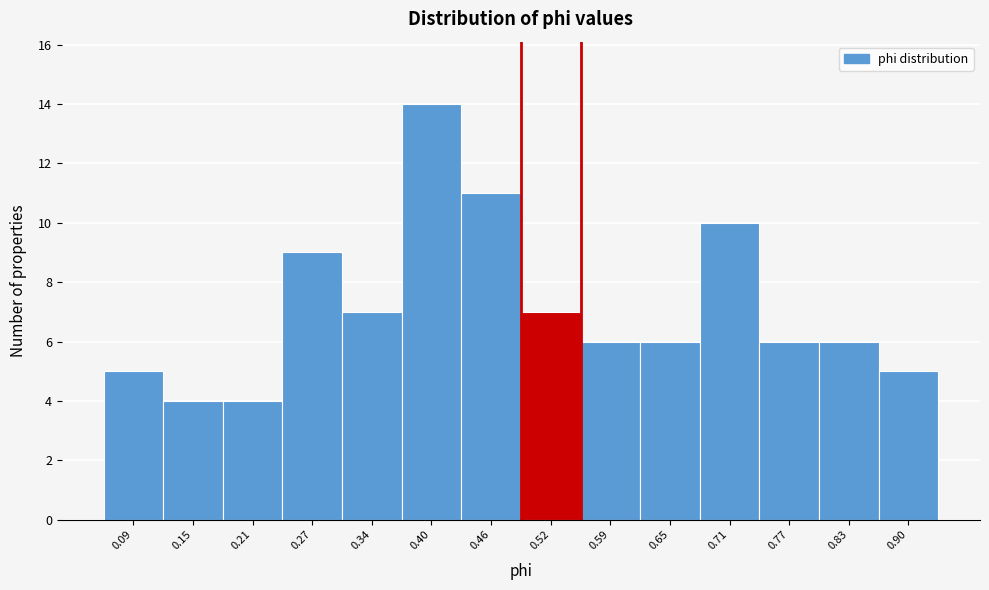

Reading left to right, extract all data points from this chart.

0.09=5	0.15=4	0.21=4	0.27=9	0.34=7	0.40=14	0.46=11	0.52=7	0.59=6	0.65=6	0.71=10	0.77=6	0.83=6	0.90=5